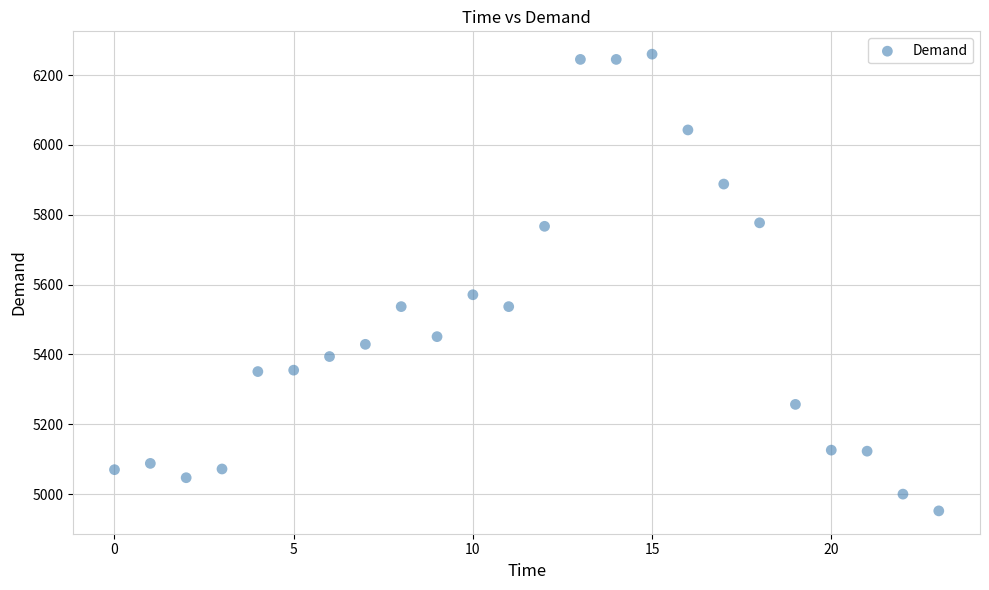

What Y value in the scatter plot is closest to 5606?

5571